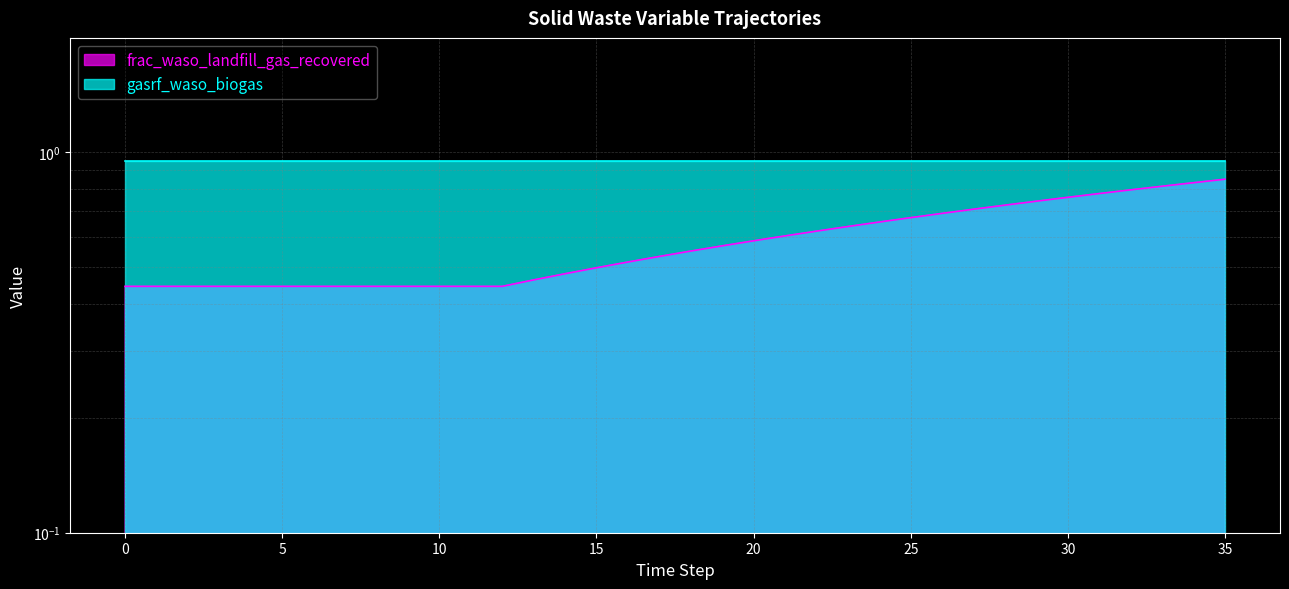

Reading left to right, transcribe all the data shown in this chart.

0.4	0.4	0.4	0.4	0.4	0.4	0.4	0.4	0.4	0.4	0.4	0.4	0.4	0.5	0.5	0.5	0.5	0.5	0.6	0.6	0.6	0.6	0.6	0.6	0.7	0.7	0.7	0.7	0.7	0.7	0.8	0.8	0.8	0.8	0.8	0.8